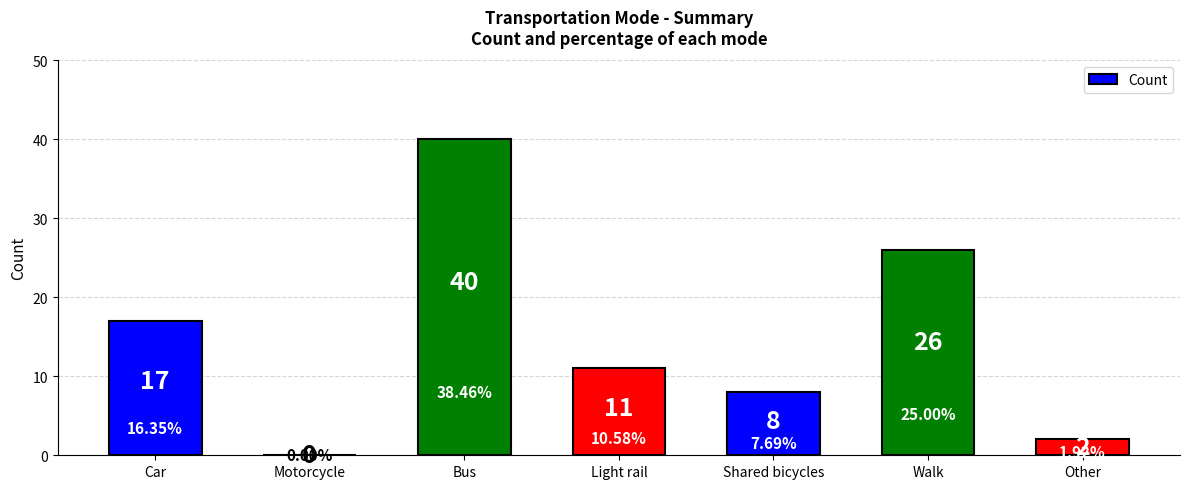

Between Car and Light rail, which is larger?

Car